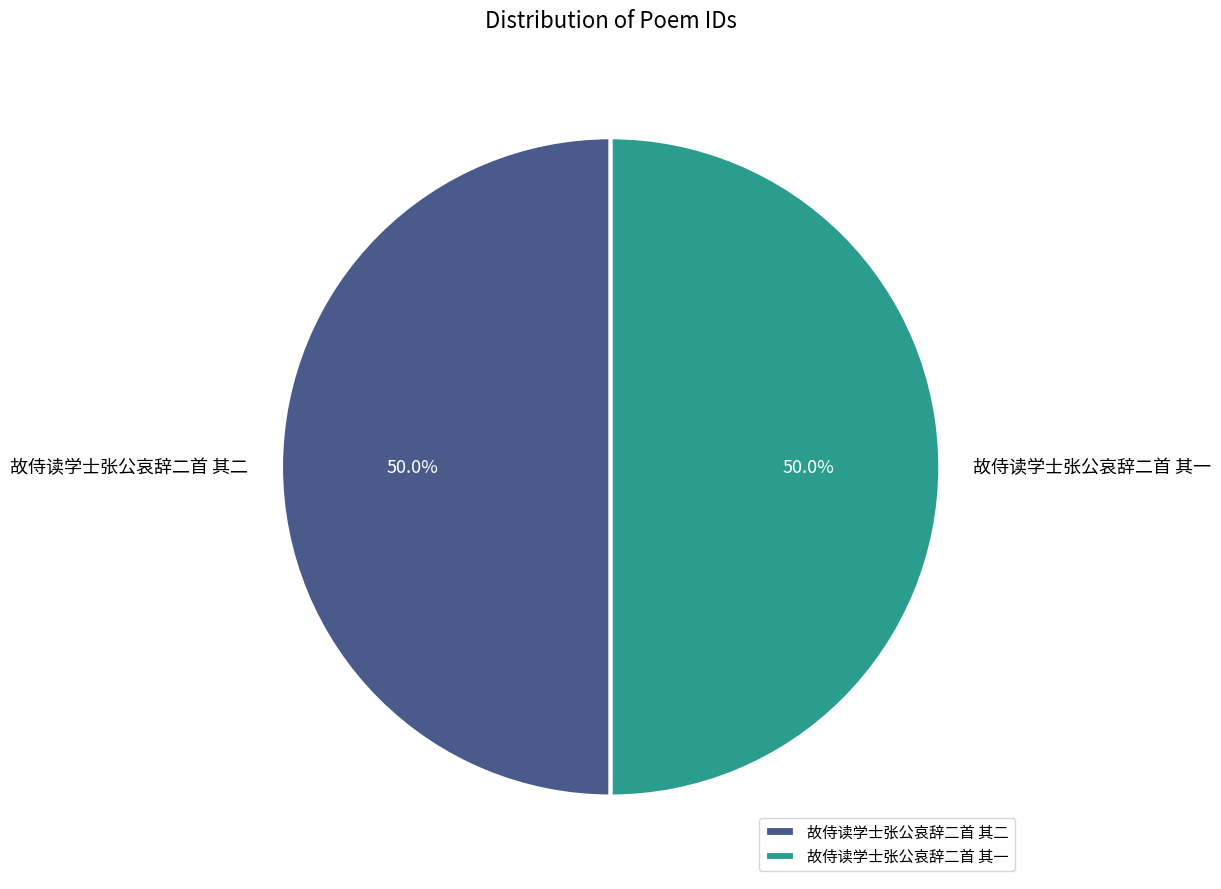

How much of the chart is everything except 故侍读学士张公哀辞二首 其二?

50.0%